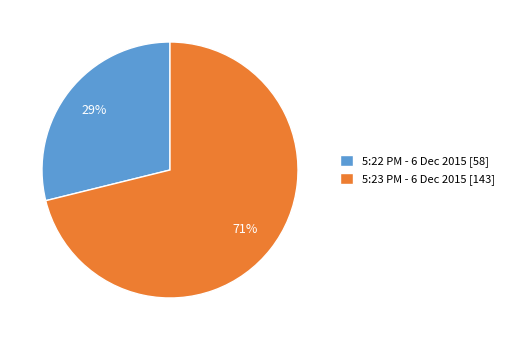

What percentage is the 5:23 PM - 6 Dec 2015 slice, to the nearest percent?

71%